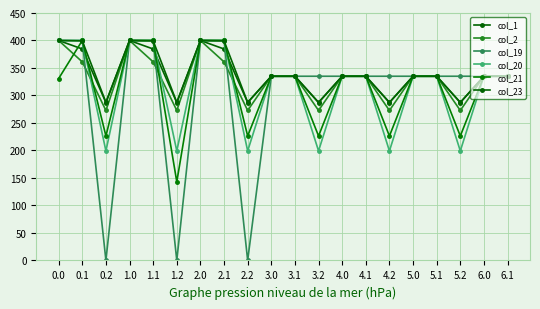

True or false: col_21 and col_20 intersect in this chart.

False